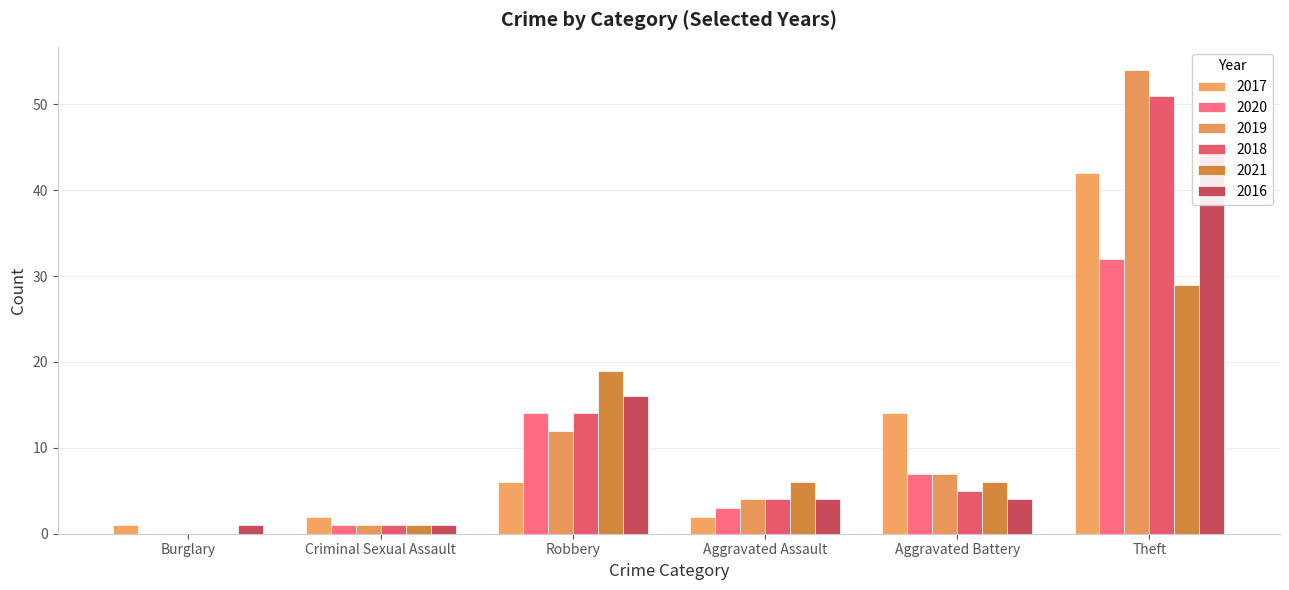

At which label does 2020 first exceed 7?

Robbery